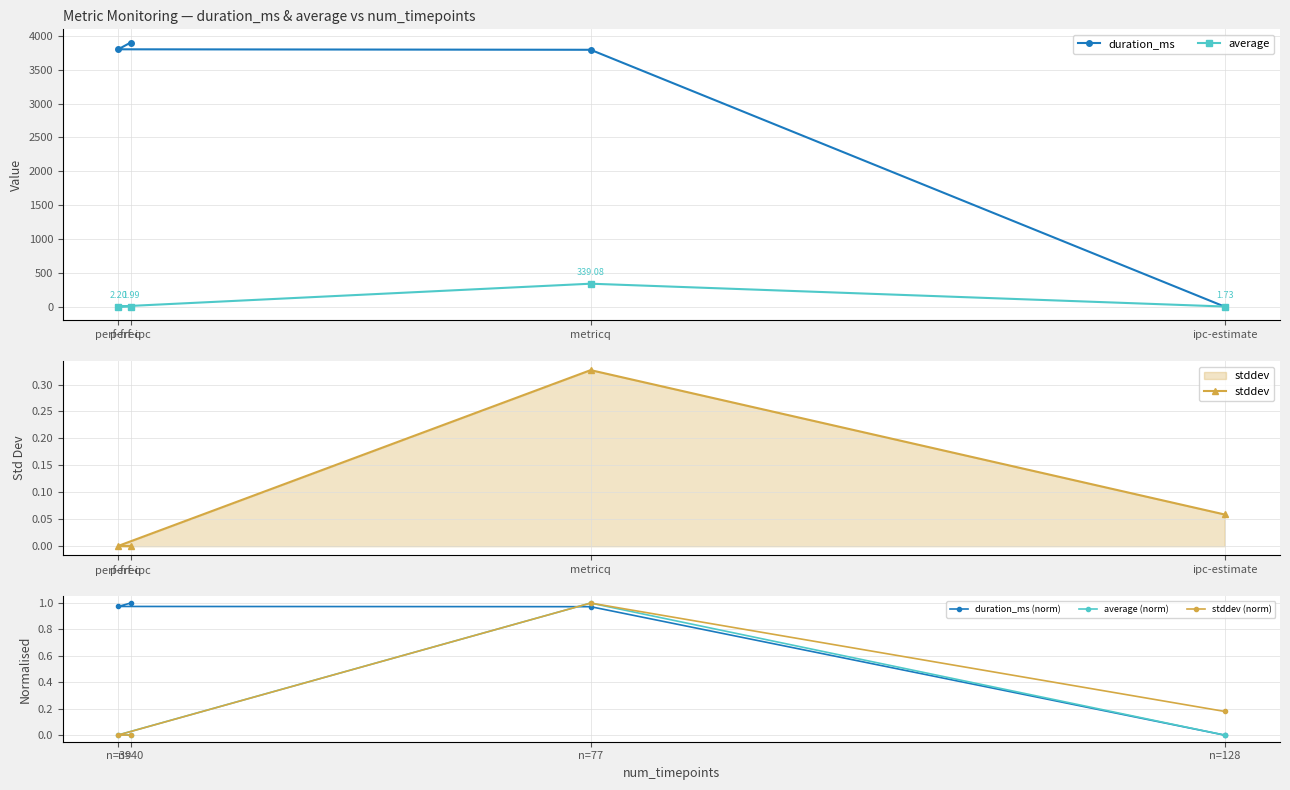

Reading left to right, list all the values displayed in this chart.

duration_ms: perf-freq=3802.0	perf-ipc=3902.0	metricq=3795.0	ipc-estimate=0.0
average: perf-freq=2.2	perf-ipc=2.0	metricq=339.1	ipc-estimate=1.7
stddev: perf-freq=0.0	perf-ipc=0.0	metricq=0.3	ipc-estimate=0.1
duration_ms (norm): n=39=1.0	n=40=1.0	n=77=1.0	n=128=0.0
average (norm): n=39=0.0	n=40=0.0	n=77=1.0	n=128=0.0
stddev (norm): n=39=0.0	n=40=0.0	n=77=1.0	n=128=0.2